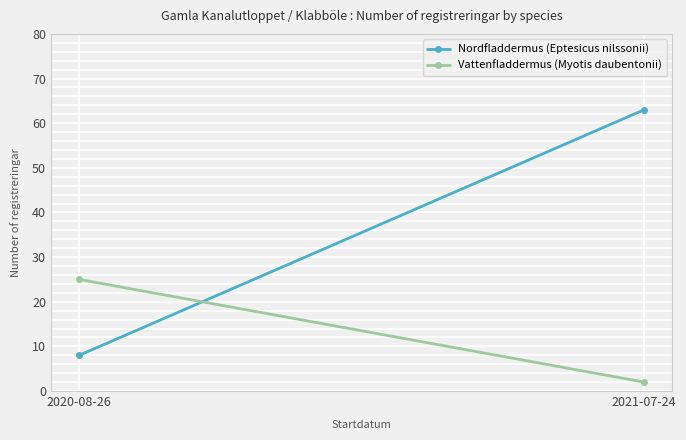

What is the maximum value for Vattenfladdermus (Myotis daubentonii)?

25